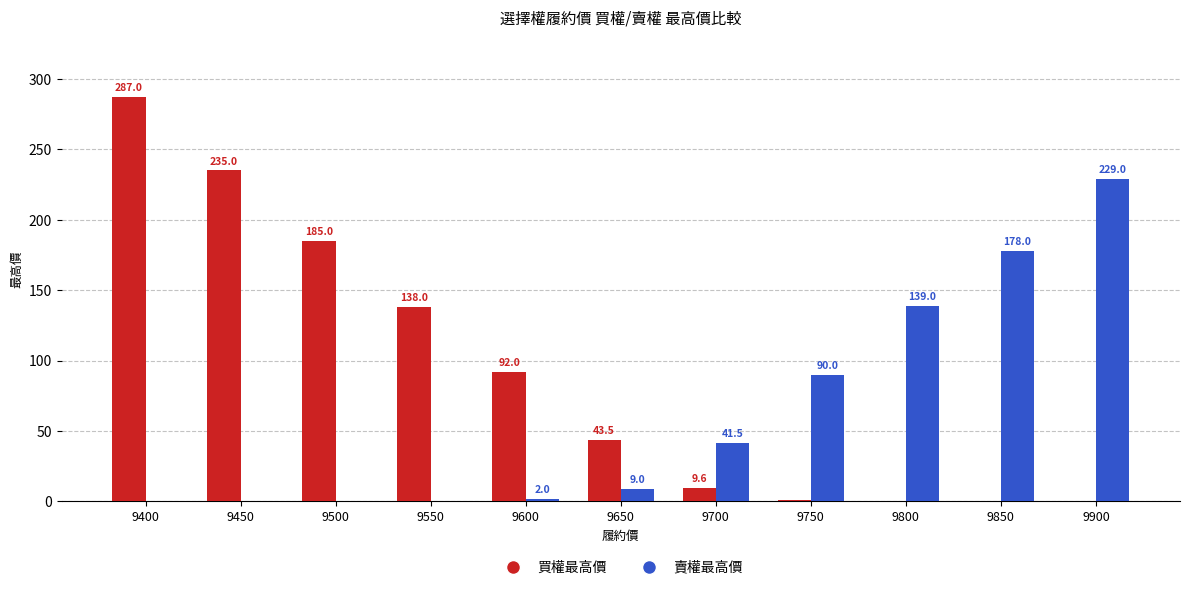

What is the average value of the 買權最高價 series?

90.2